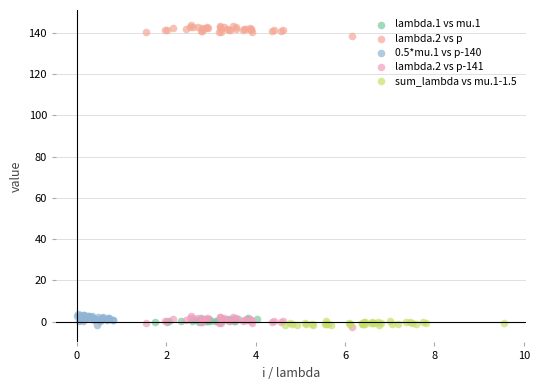

Which series contains the highest Y value?

lambda.2 vs p